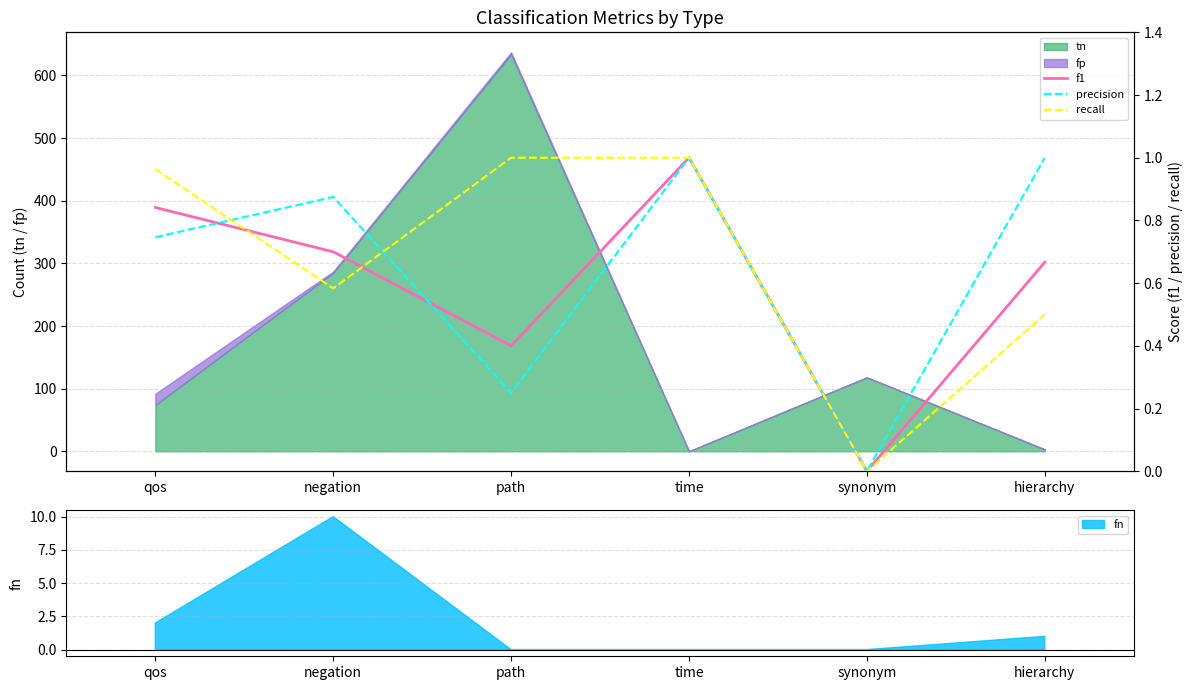

Reading left to right, extract all data points from this chart.

f1: 0.8	0.7	0.4	1.0	0.0	0.7
precision: 0.7	0.9	0.2	1.0	0.0	1.0
recall: 1.0	0.6	1.0	1.0	0.0	0.5